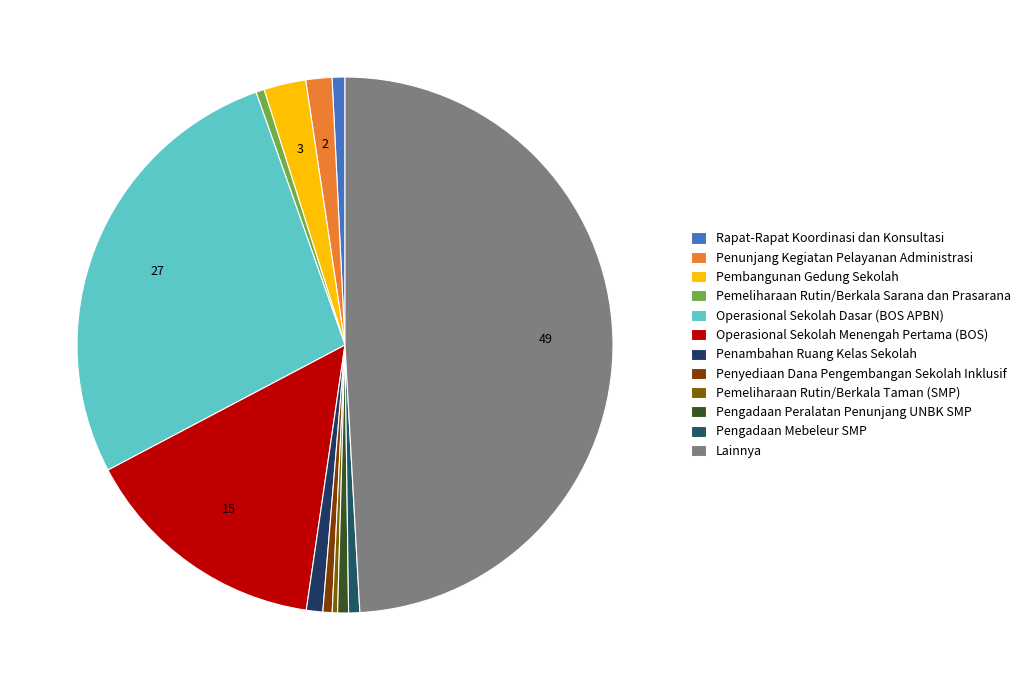

True or false: Penambahan Ruang Kelas Sekolah accounts for 11% of the total.

False